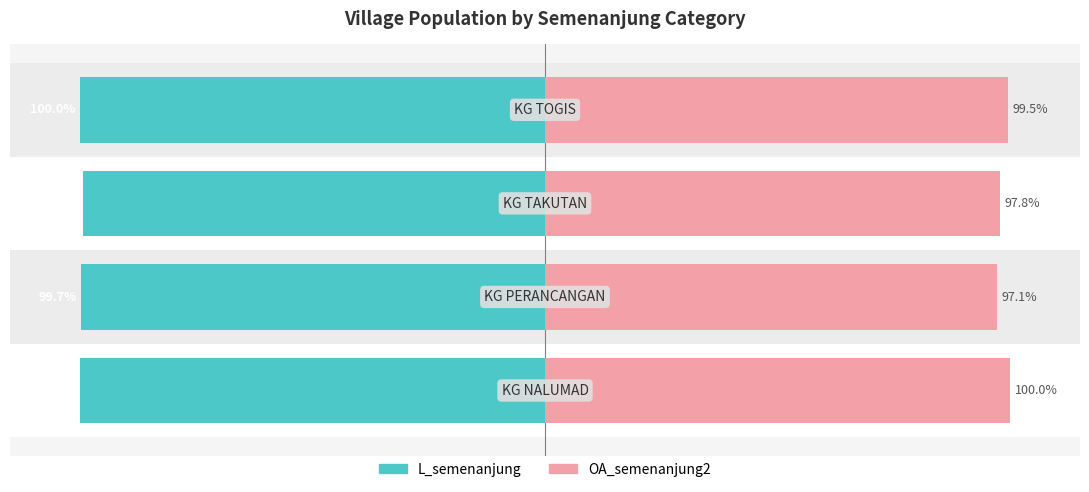

Reading left to right, extract all data points from this chart.

L_semenanjung: -100.0	-99.7	-99.3	-100.0
OA_semenanjung2: 100.0	97.1	97.8	99.5